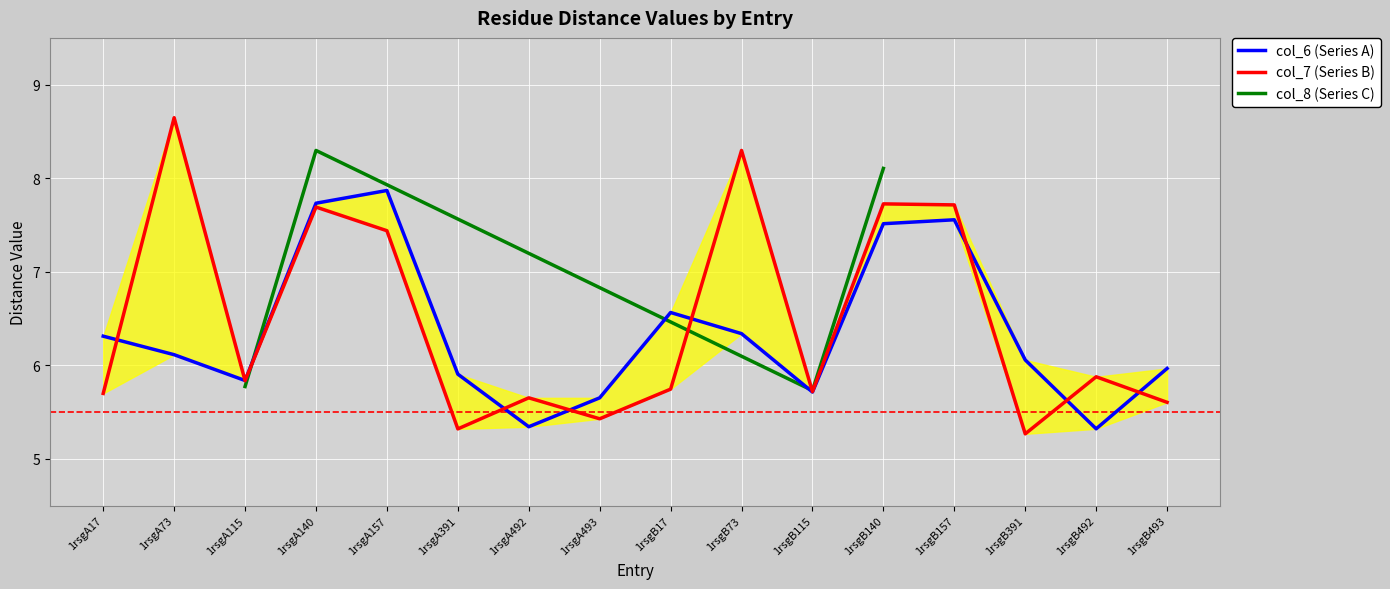

At 1rsgA391, list the series in order from smallest to largest.

col_7, col_6